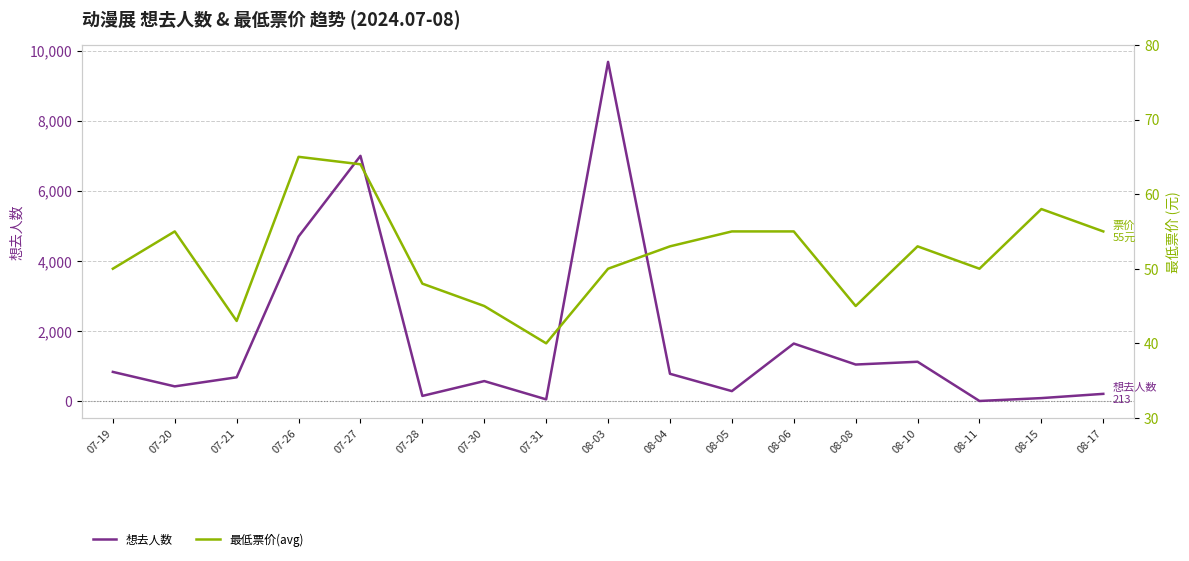

At which label does 想去人数 reach its minimum?

08-11